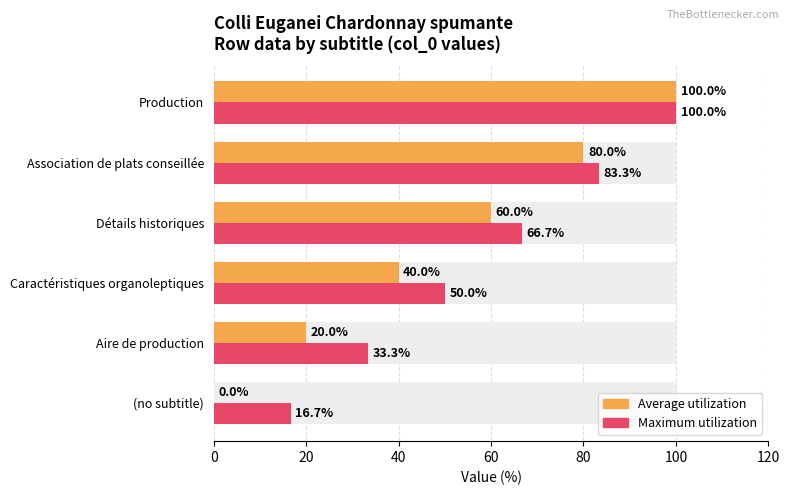

The value of Maximum utilization at Caractéristiques organoleptiques is 50.0. True or false?

True